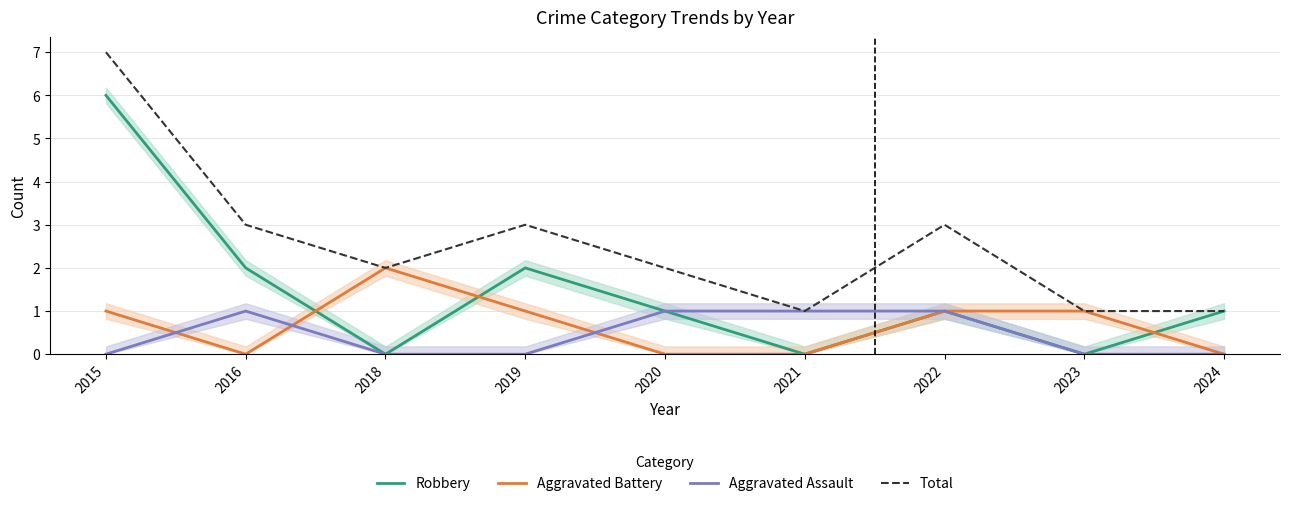

Which label corresponds to the smallest value in the chart?

2018